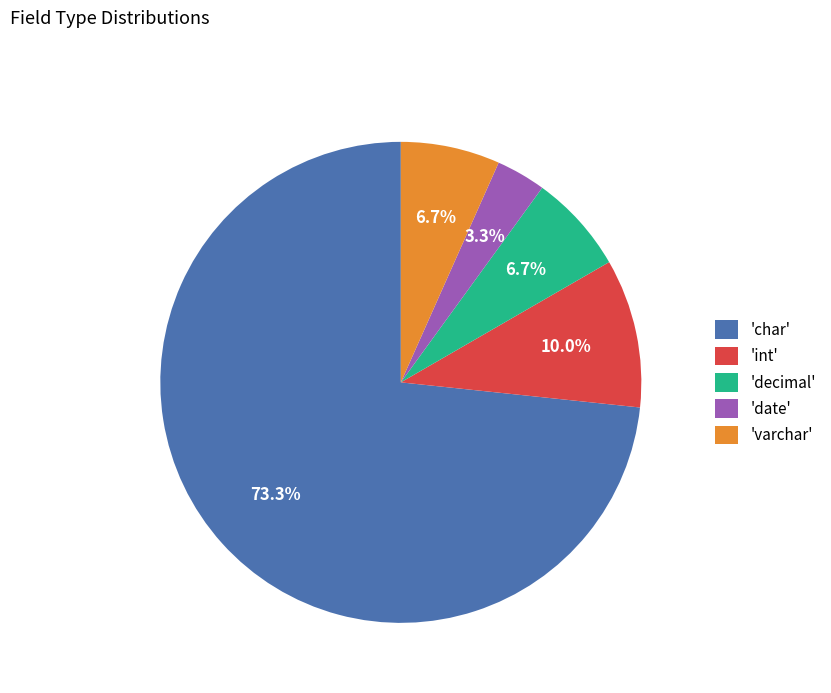

Which has a higher value, 'decimal' or 'date'?

'decimal'